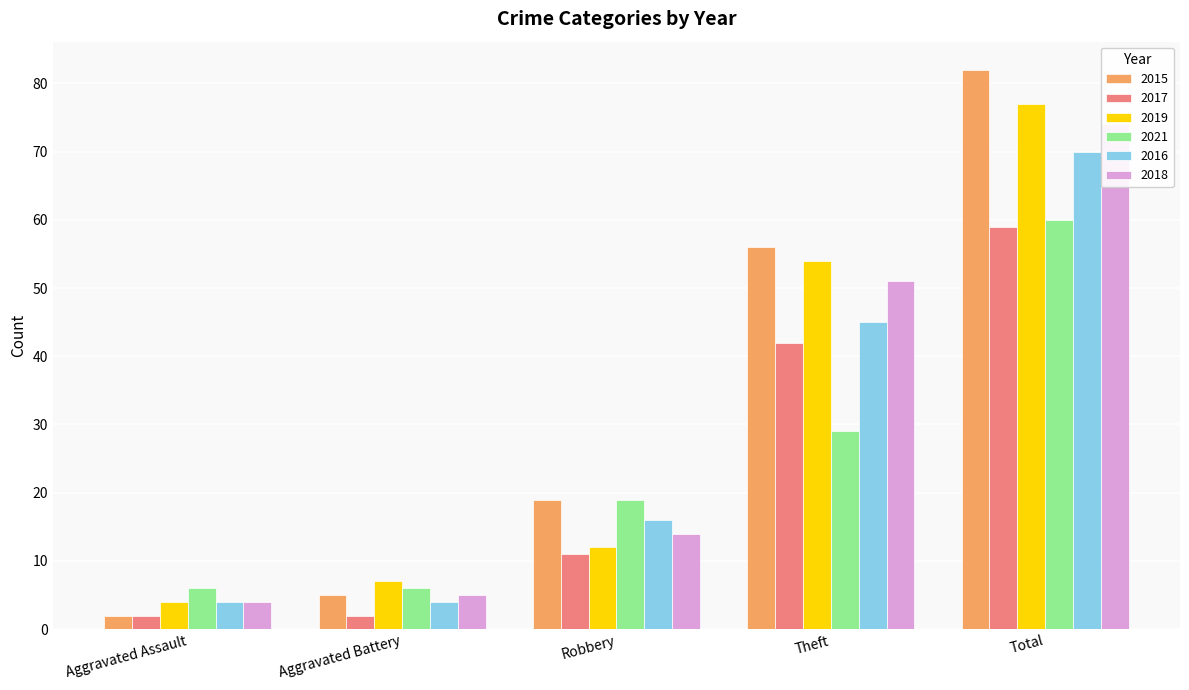

Reading right to left, list all the values displayed in this chart.

2015: Total=82	Theft=56	Robbery=19	Aggravated Battery=5	Aggravated Assault=2
2017: Total=59	Theft=42	Robbery=11	Aggravated Battery=2	Aggravated Assault=2
2019: Total=77	Theft=54	Robbery=12	Aggravated Battery=7	Aggravated Assault=4
2021: Total=60	Theft=29	Robbery=19	Aggravated Battery=6	Aggravated Assault=6
2016: Total=70	Theft=45	Robbery=16	Aggravated Battery=4	Aggravated Assault=4
2018: Total=74	Theft=51	Robbery=14	Aggravated Battery=5	Aggravated Assault=4